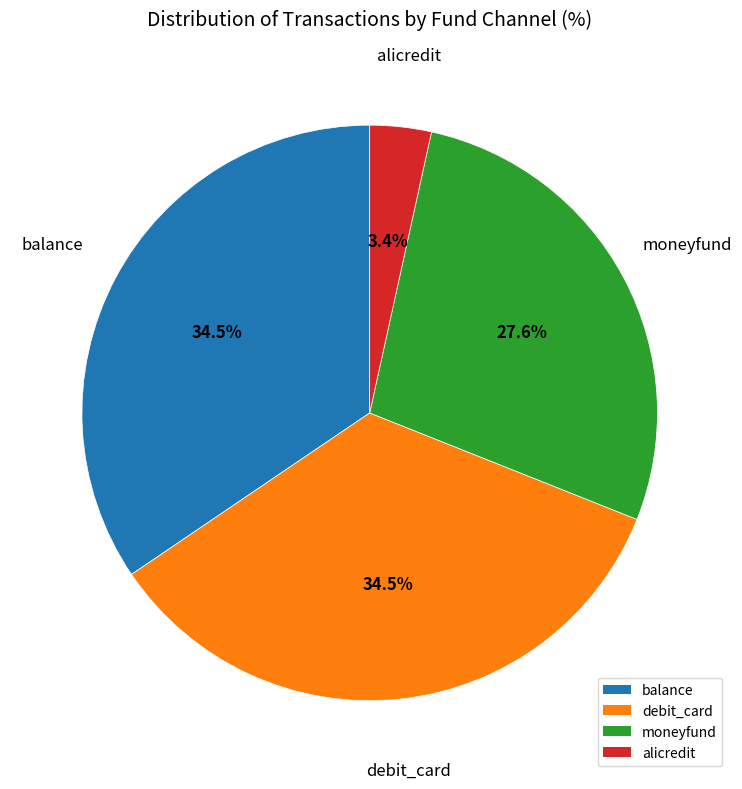

What is the total percentage of alicredit and moneyfund?

31.0%